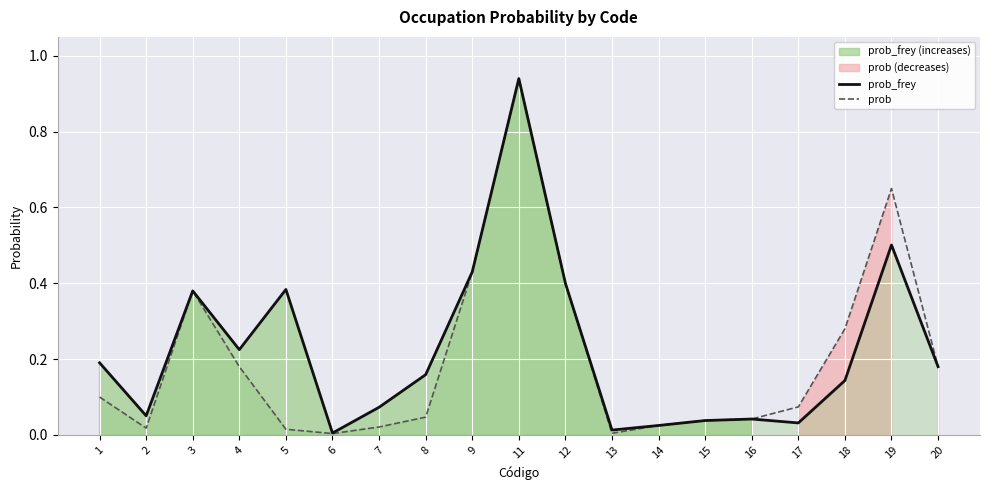

What is the difference between the maximum and minimum values in the prob_frey series?

0.9